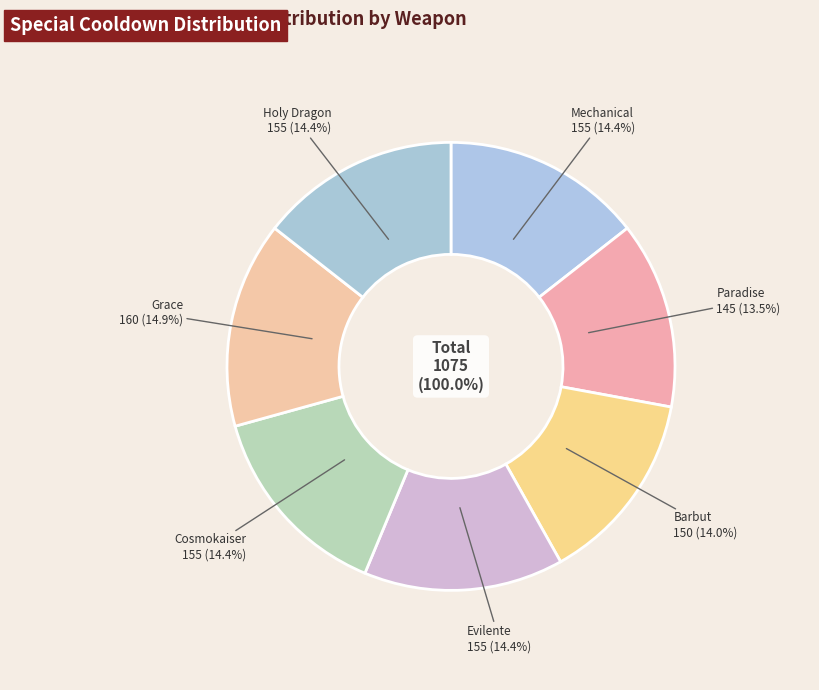

What percentage do Barbut and Mechanical together represent?

28.4%